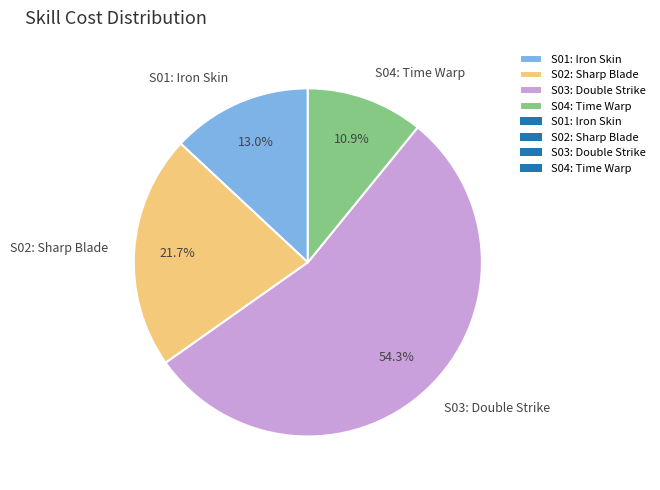

Between S02: Sharp Blade and S01: Iron Skin, which is larger?

S02: Sharp Blade